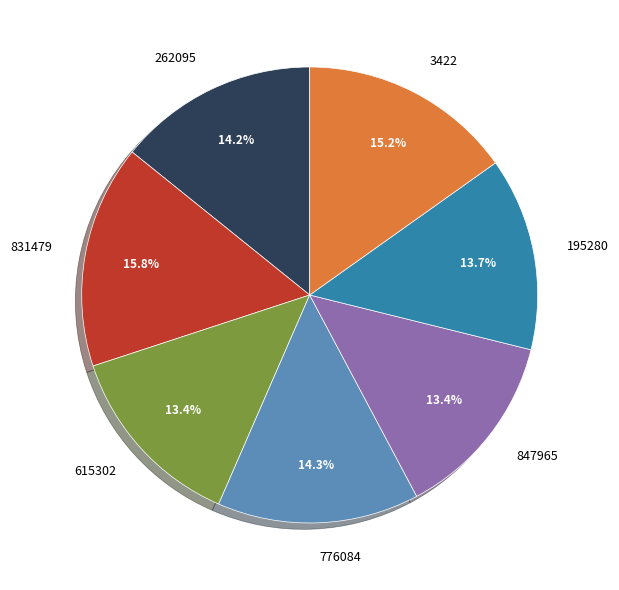

What portion of the pie excludes 831479?

84.2%